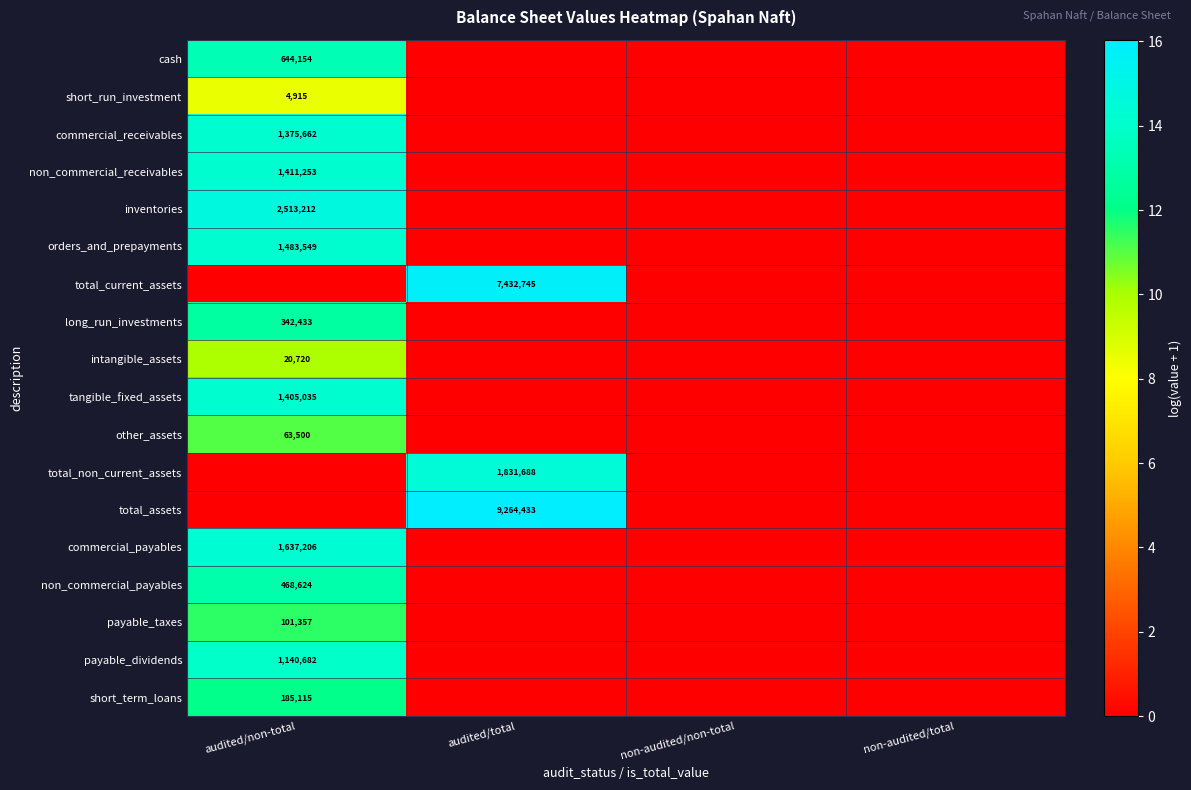

True or false: non_commercial_receivables has a value of 1411253 at audited/non-total.

True